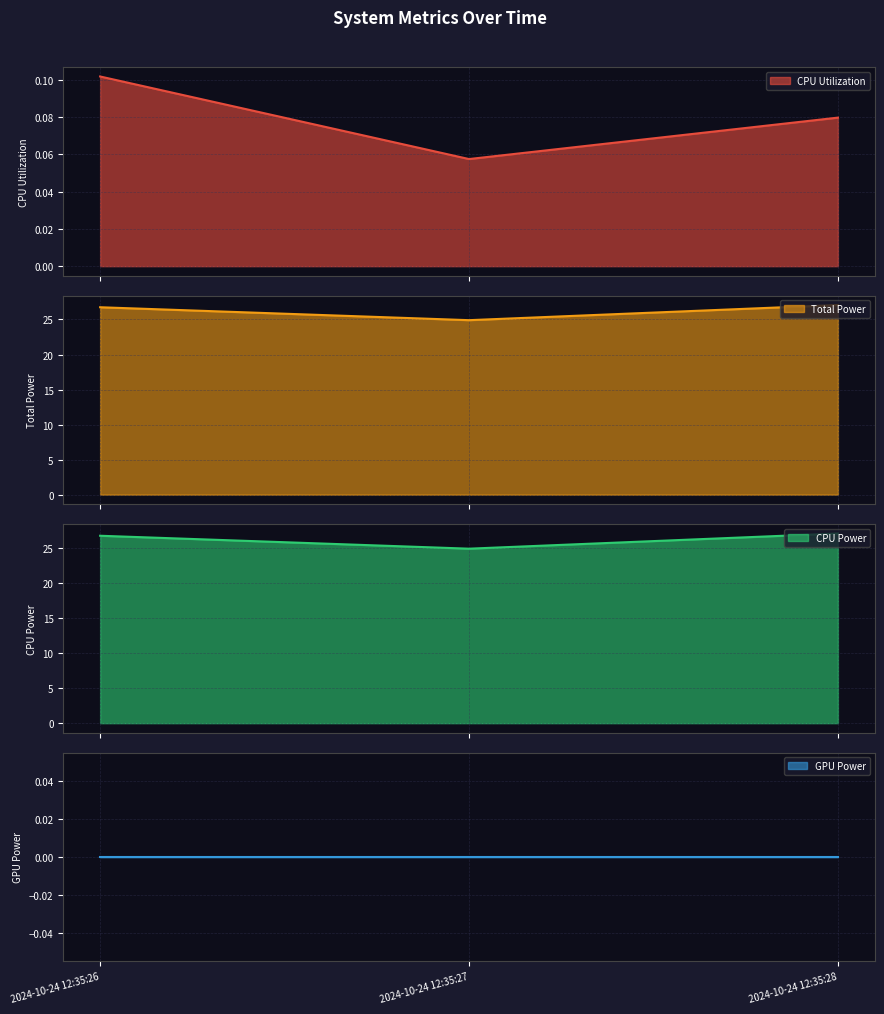

Which category has the lowest value in the CPU Power line series?

2024-10-24 12:35:27